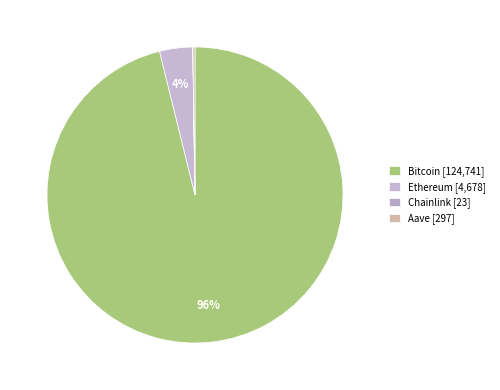

Count the number of slices in the pie.

4